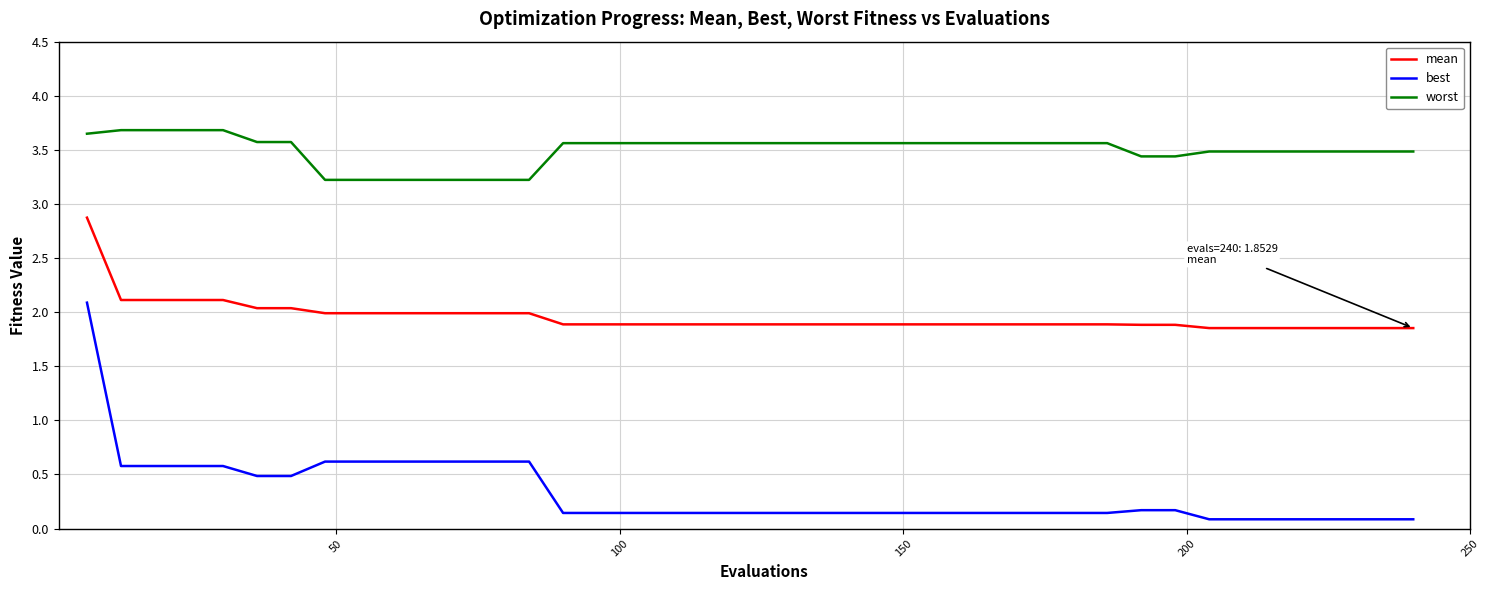

True or false: best and worst intersect in this chart.

False